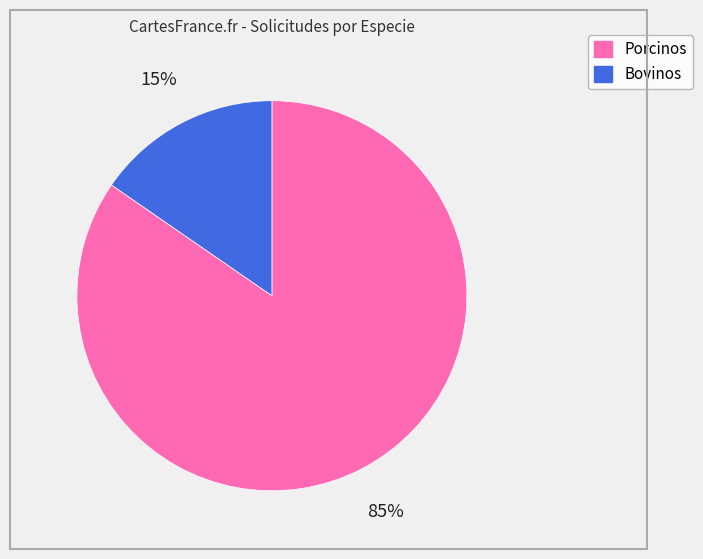

True or false: Bovinos accounts for 15% of the total.

True